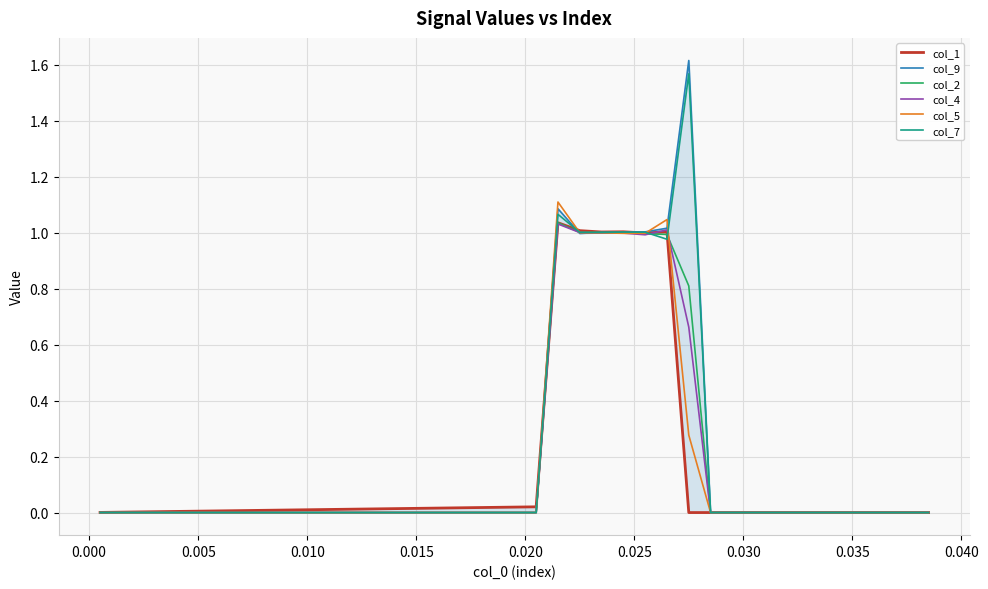

What is the difference between the maximum and minimum values in the col_5 series?

1.1